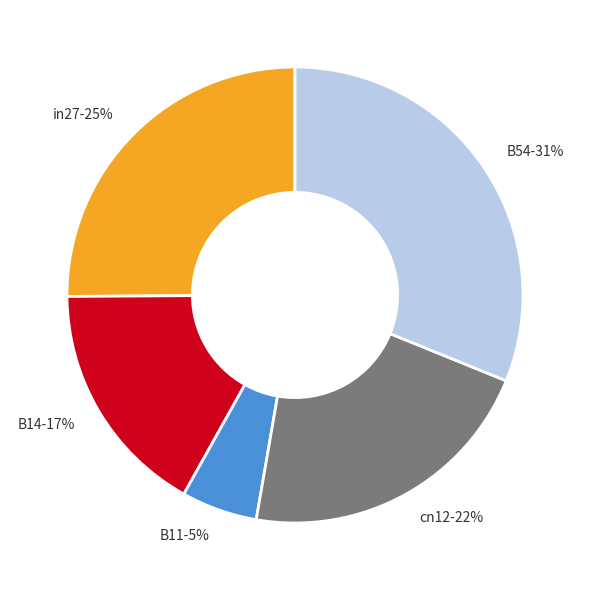

To the nearest percent, what percentage of the pie is B11?

5%